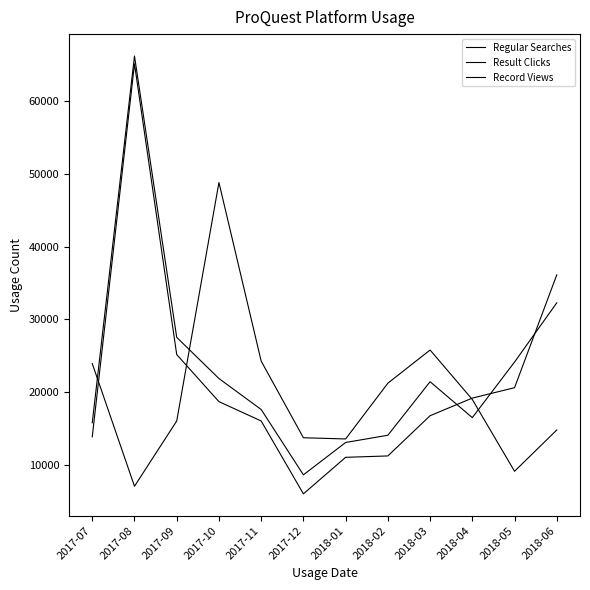

What is the label of the 2nd point from the left?

2017-08